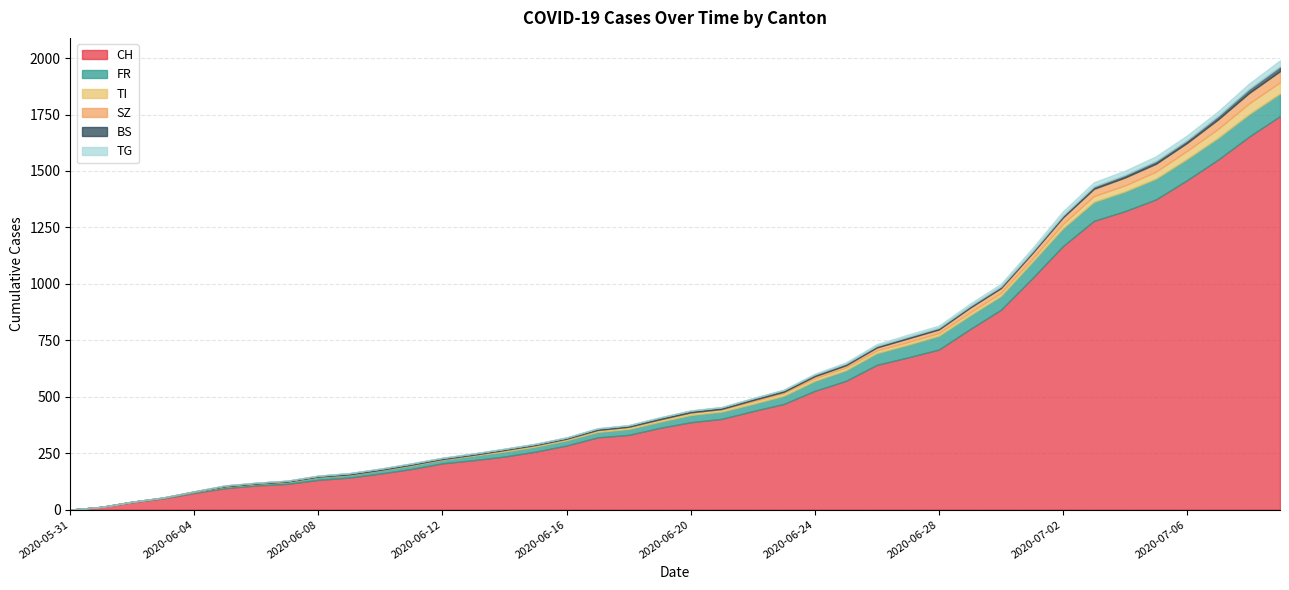

Rank the series at 2020-06-18 from highest to lowest value.

CH, FR, TI, BS, TG, SZ